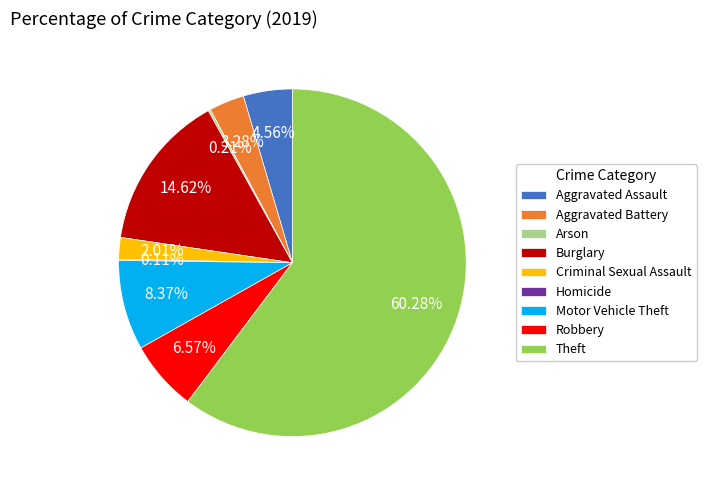

What percentage is the Aggravated Assault slice, to the nearest percent?

5%